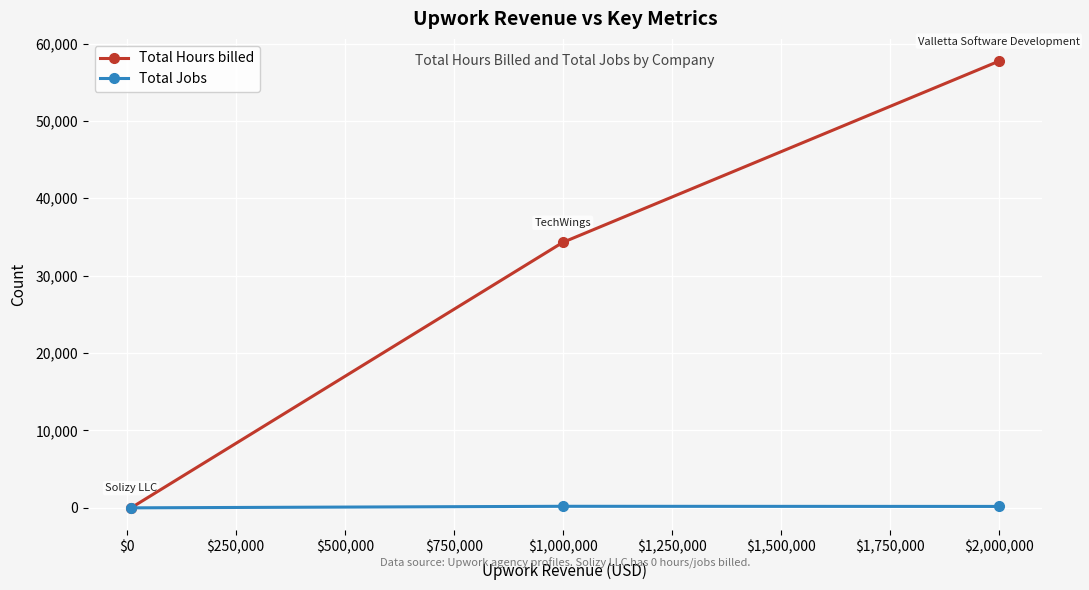

What are all the series names shown in the legend?

Total Hours billed, Total Jobs